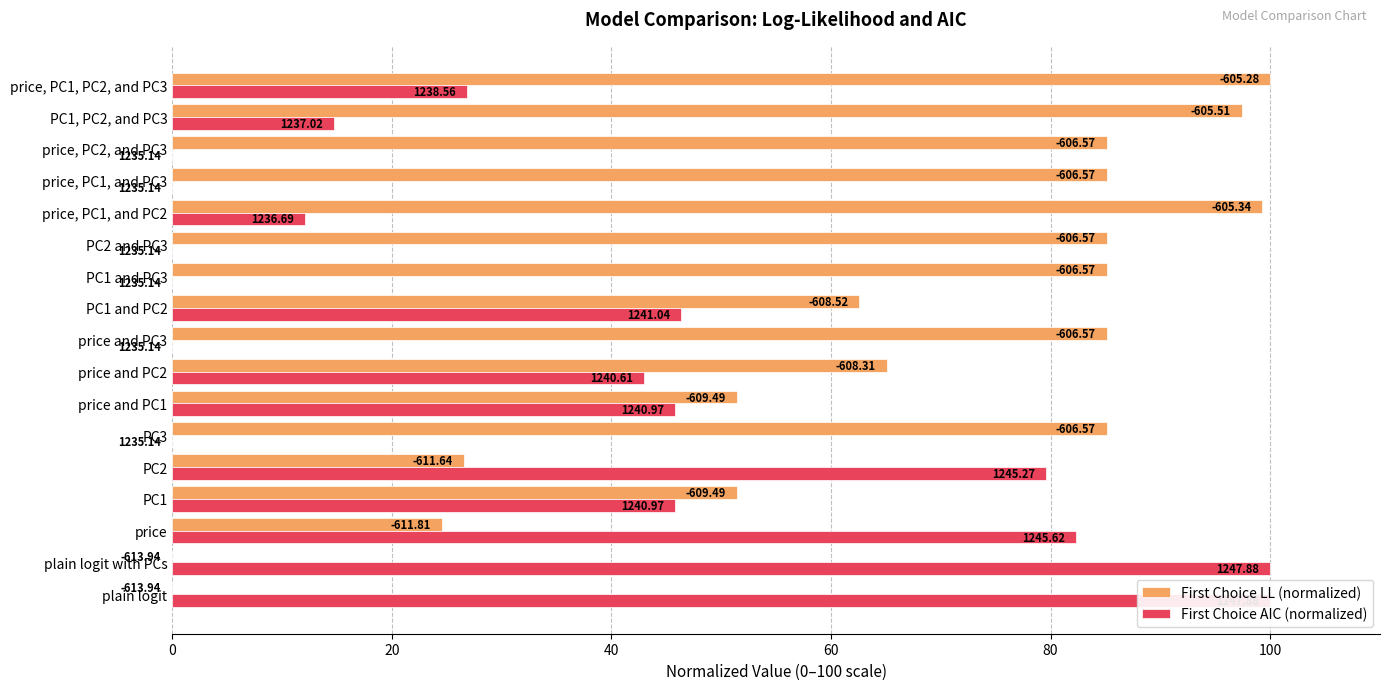

At how many categories does at least one series exceed 85?

11